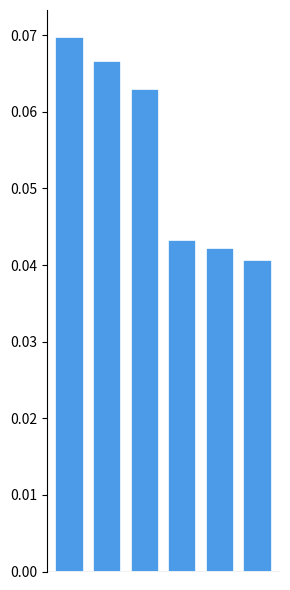

What is the sum of all values?

0.3